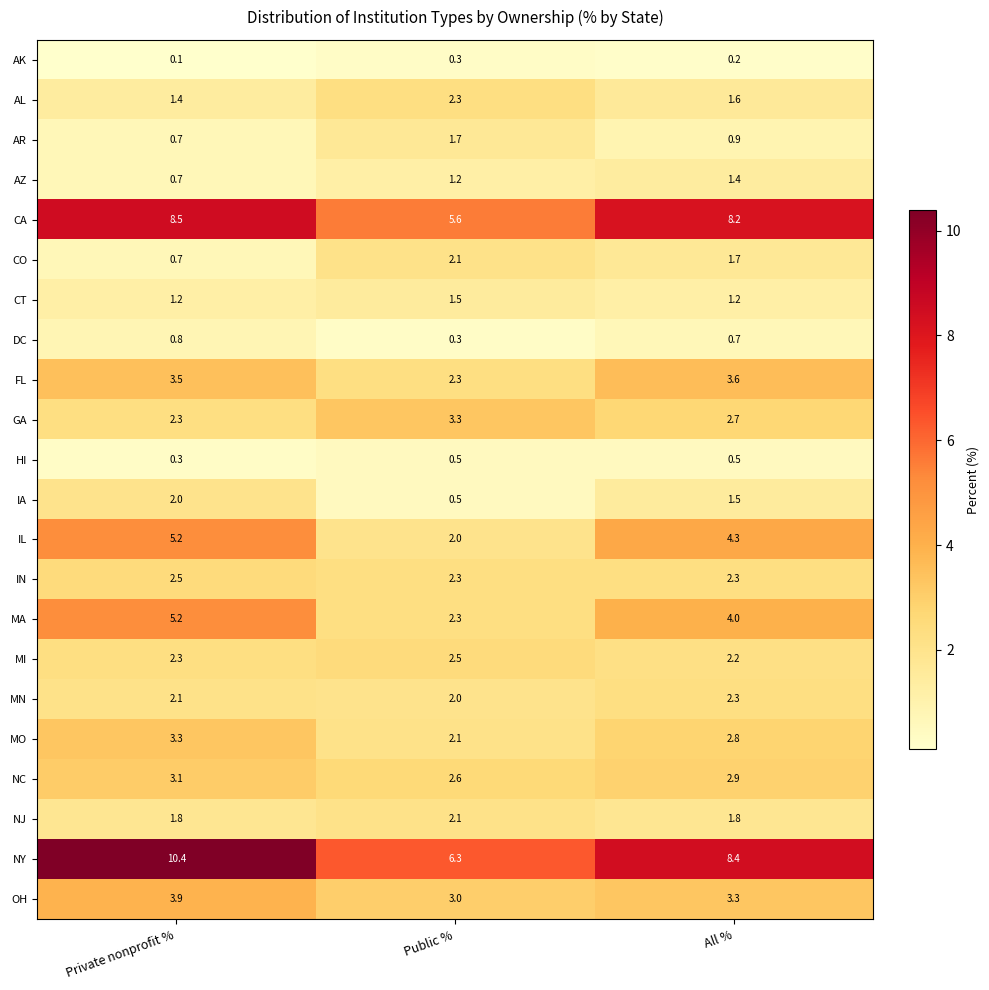

What is the spread (max minus min) of values at All %?

8.2